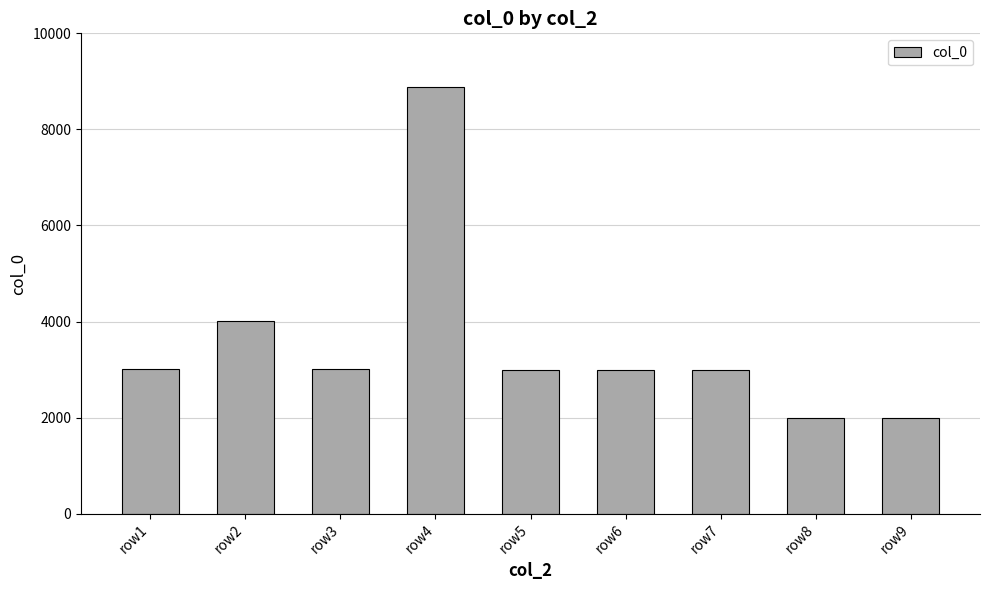

What is the difference between the values at row1 and row2?

1002